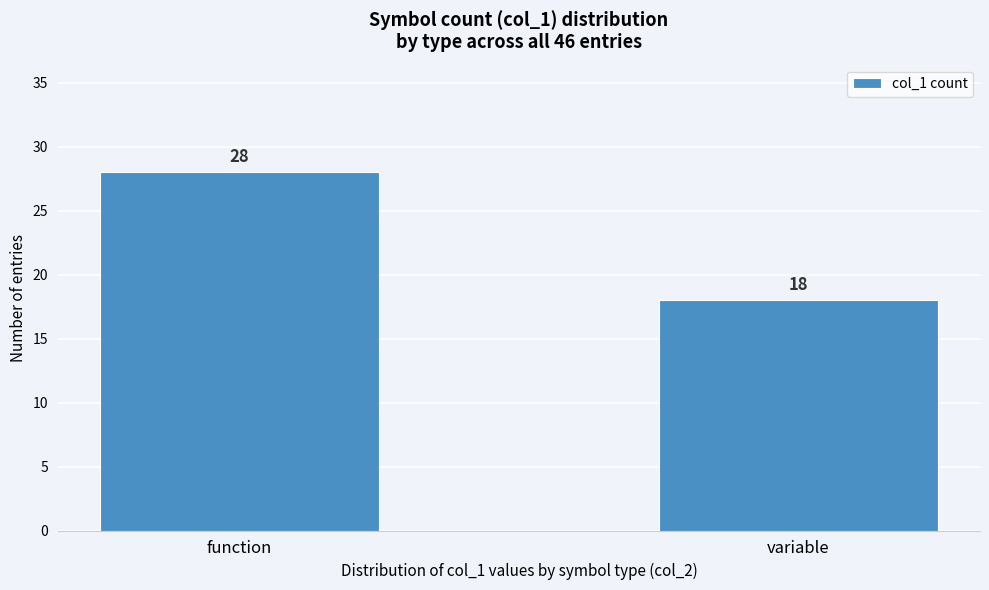

Reading left to right, transcribe all the data shown in this chart.

28	18